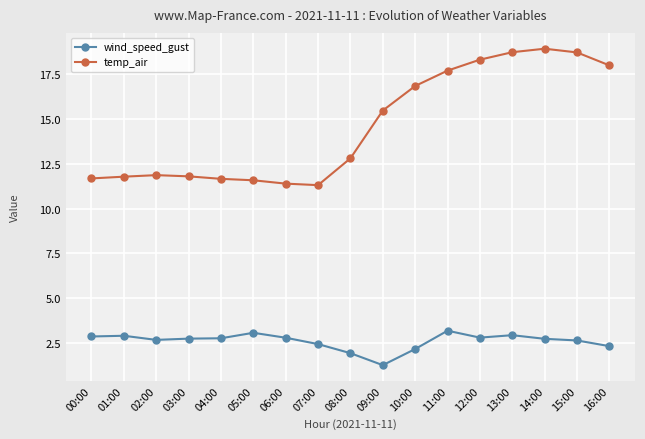

Which series has the widest spread of values?

temp_air